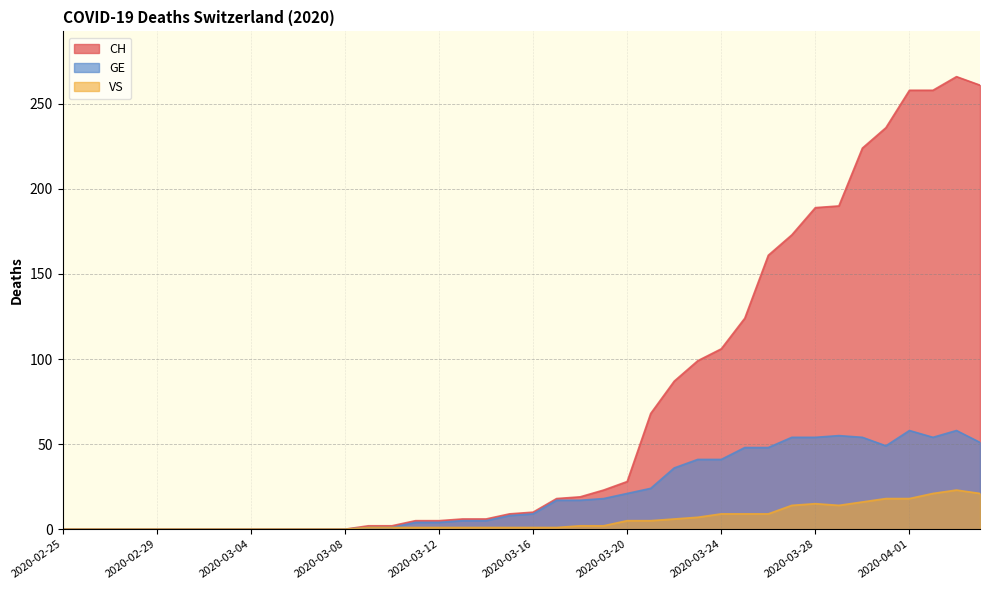

What is the difference between the second highest and minimum values in the VS series?

21